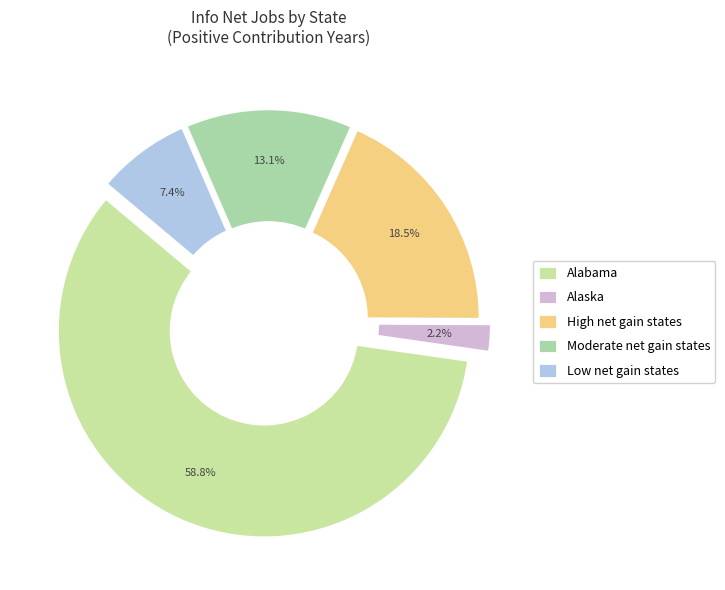

Rank the categories by value from lowest to highest.

Alaska, Low net gain states, Moderate net gain states, High net gain states, Alabama